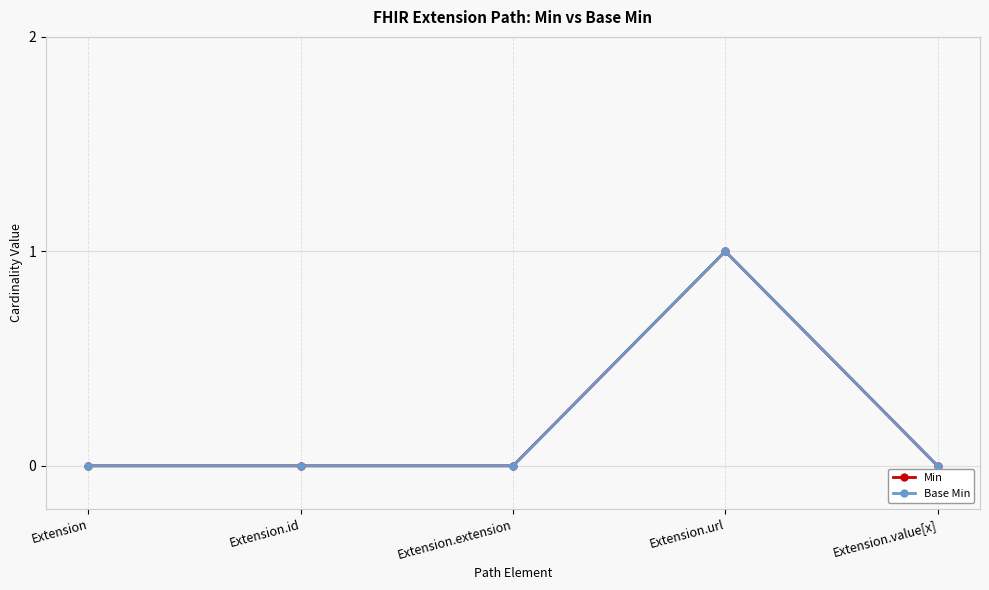

Reading left to right, transcribe all the data shown in this chart.

Min: 0	0	0	1	0
Base Min: 0	0	0	1	0